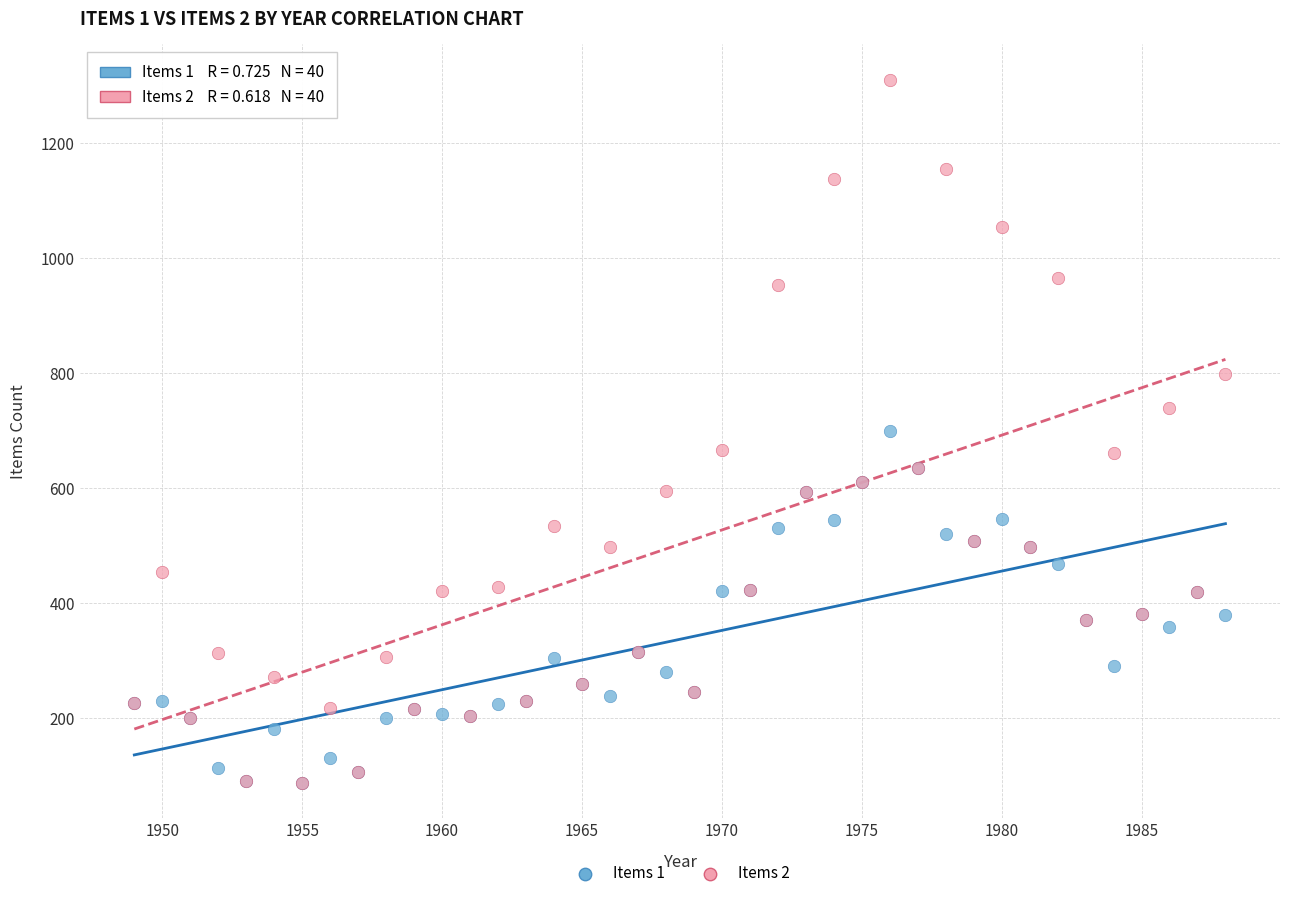

Which series has the largest Y range (max minus min)?

Items 2